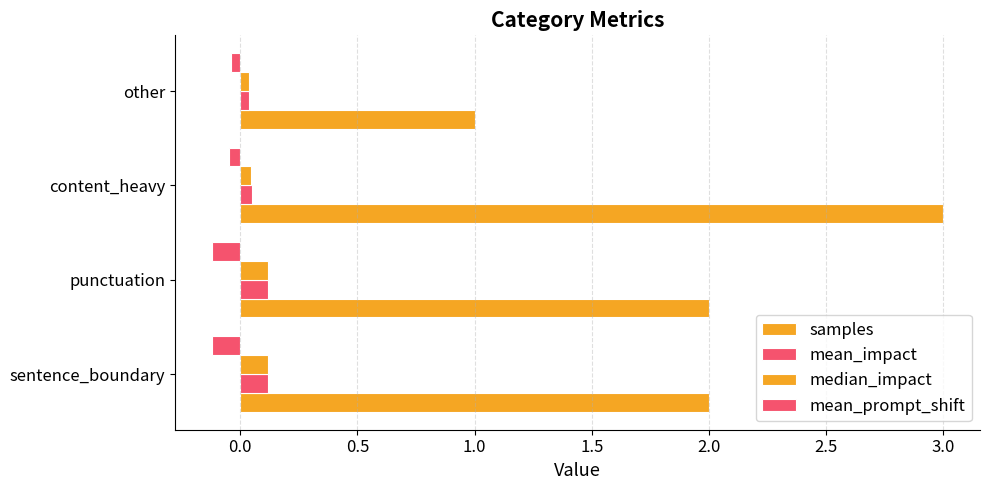

What is the minimum value for mean_prompt_shift?

-0.1